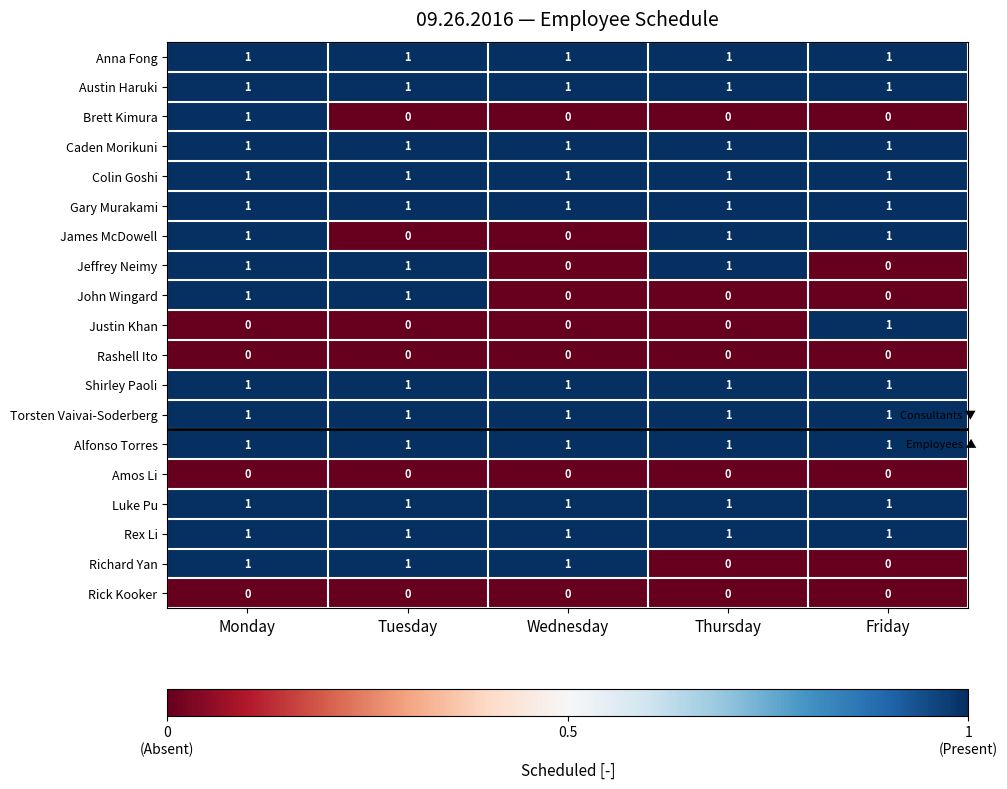

What is the greatest value displayed?

1